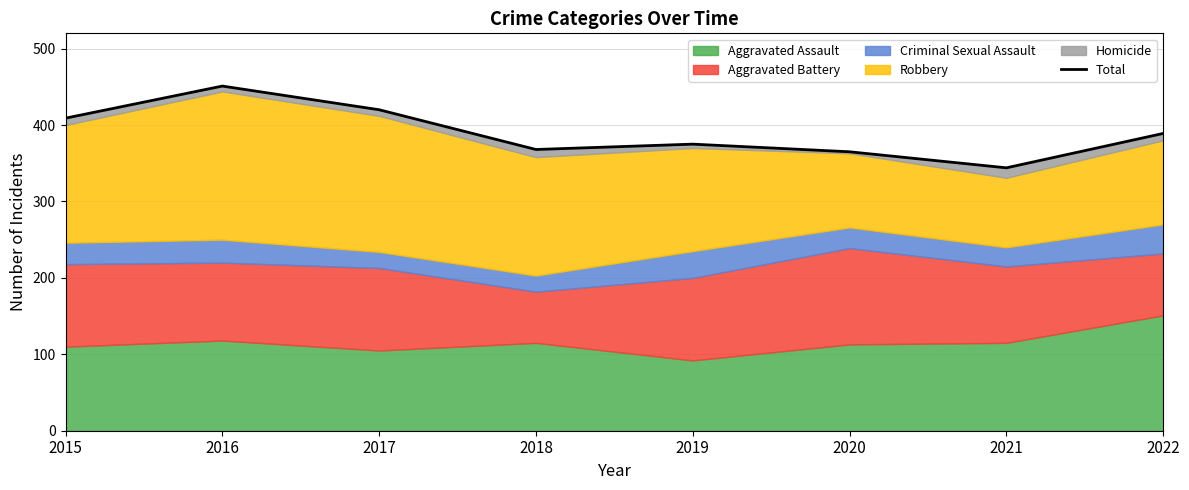

Reading left to right, what are all the values shown in this chart?

409	451	420	368	375	365	344	389